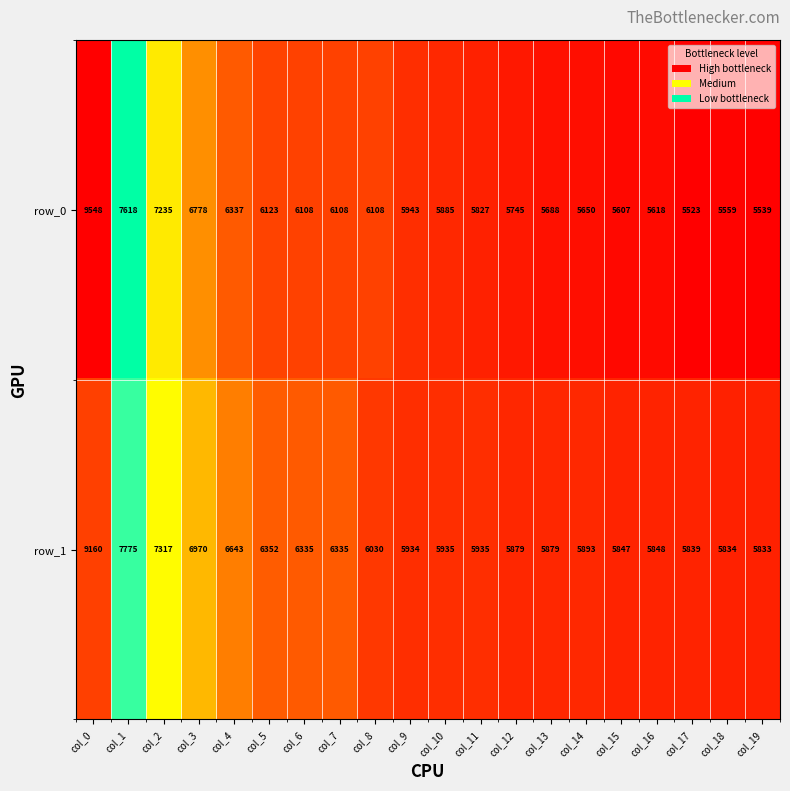

The row_0 series shows 2151 at col_17. True or false?

False